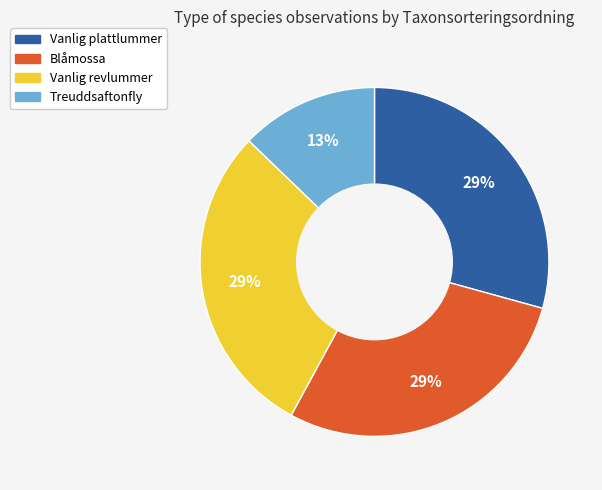

To the nearest percent, what is the average slice percentage?

25%